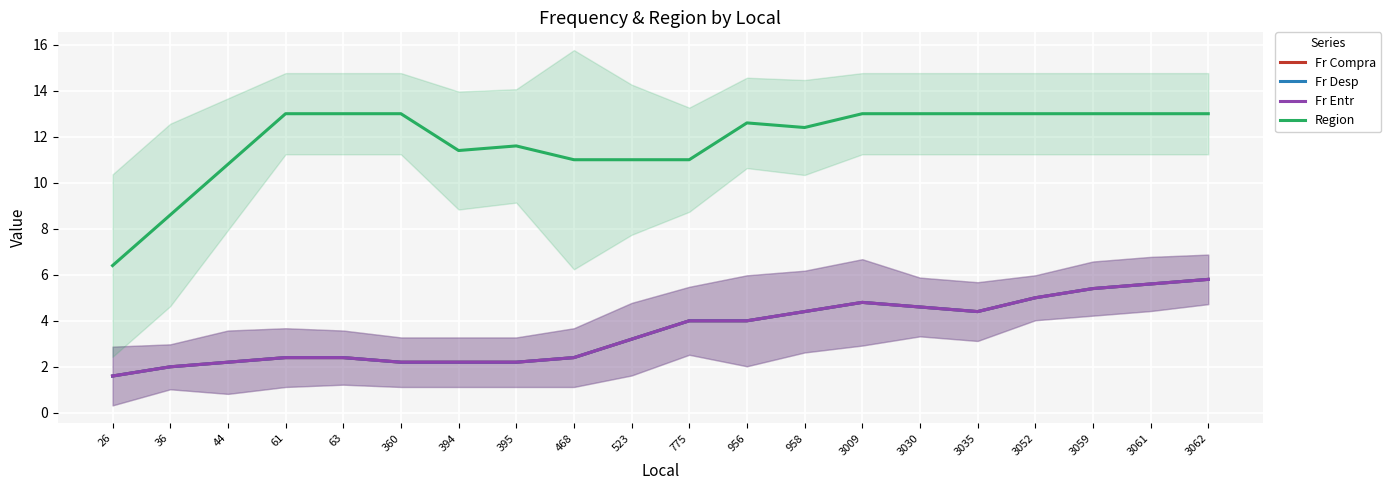

Count the number of data series in this chart.

4